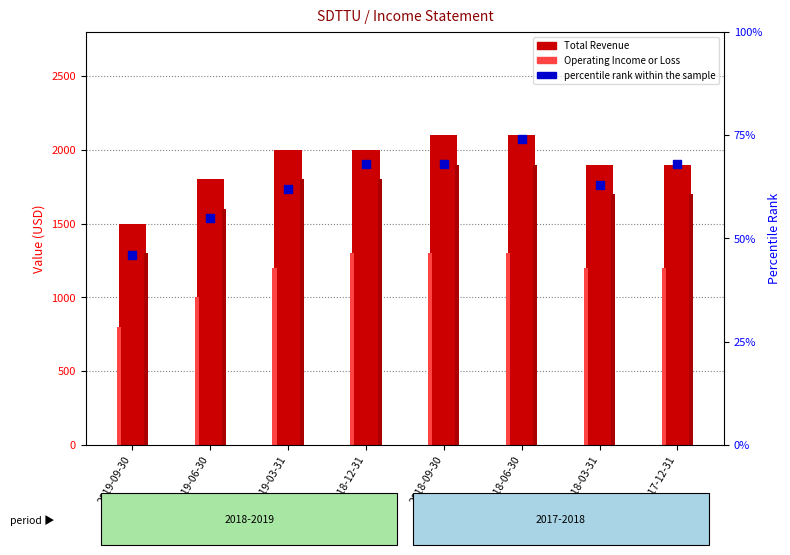

What is the total value across all series at 2018-09-30?

5368